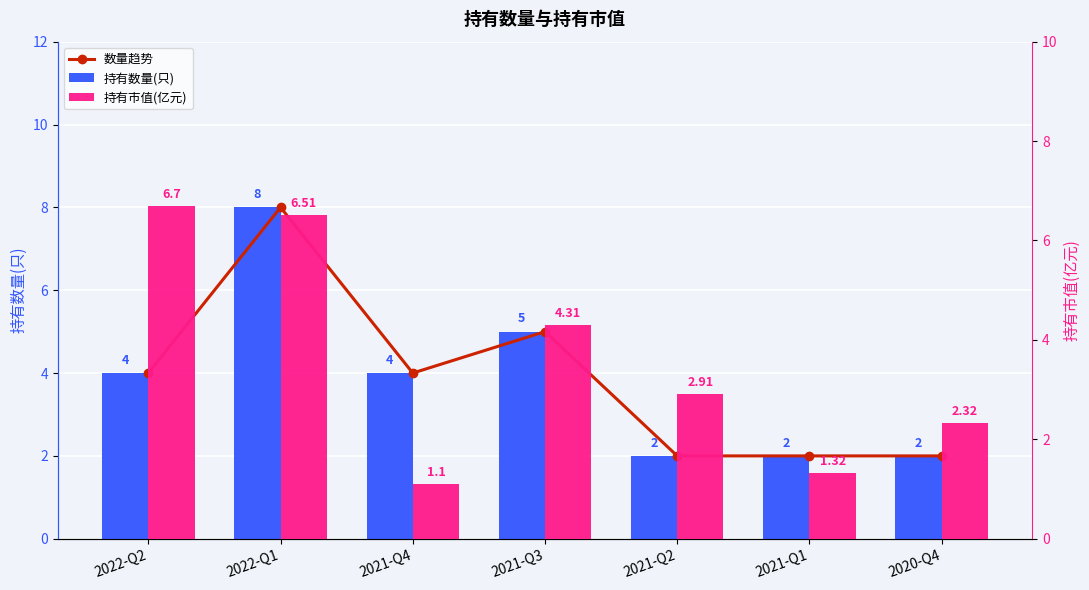

What is the value of the 持有数量(只) bar at the 5th from the left?

2.0